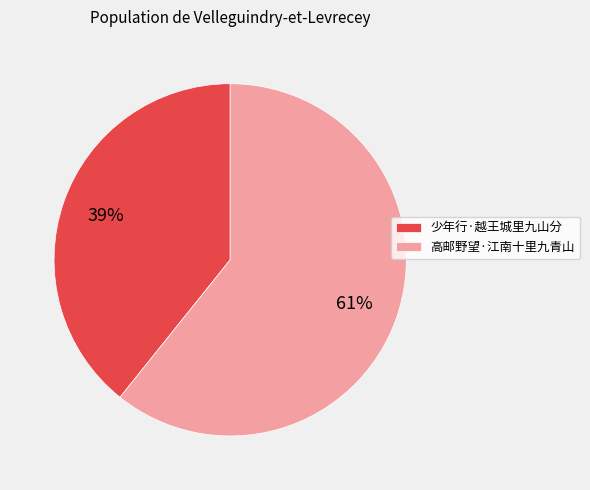

Does 少年行·越王城里九山分 represent more than half of the total?

No